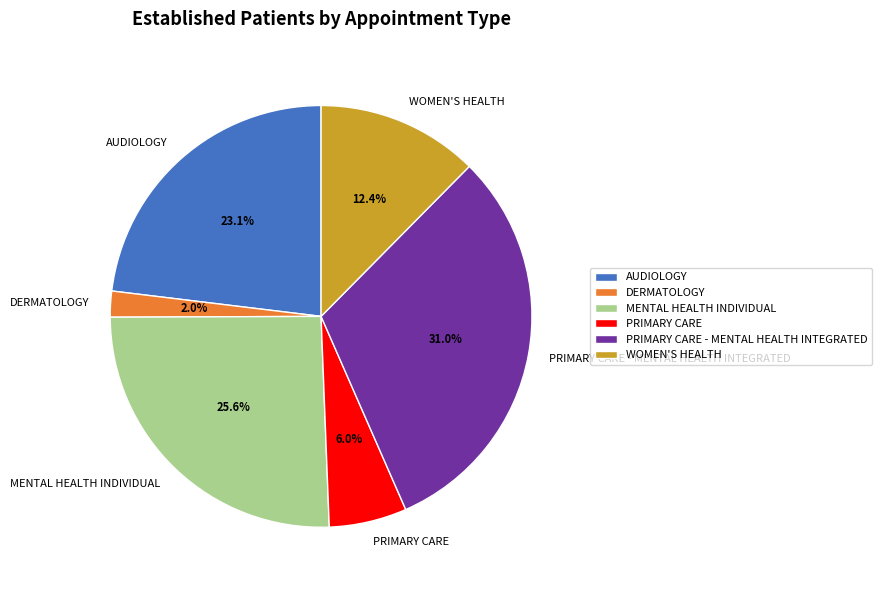

To the nearest percent, what portion does MENTAL HEALTH INDIVIDUAL represent?

26%